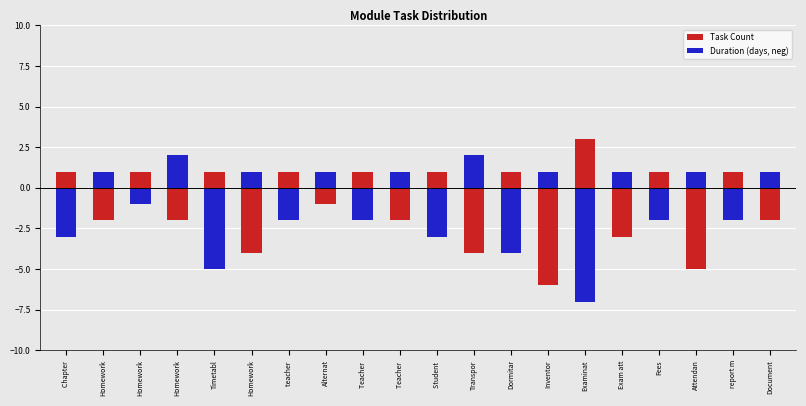

Which series has the largest range (max minus min)?

Duration (days, neg)